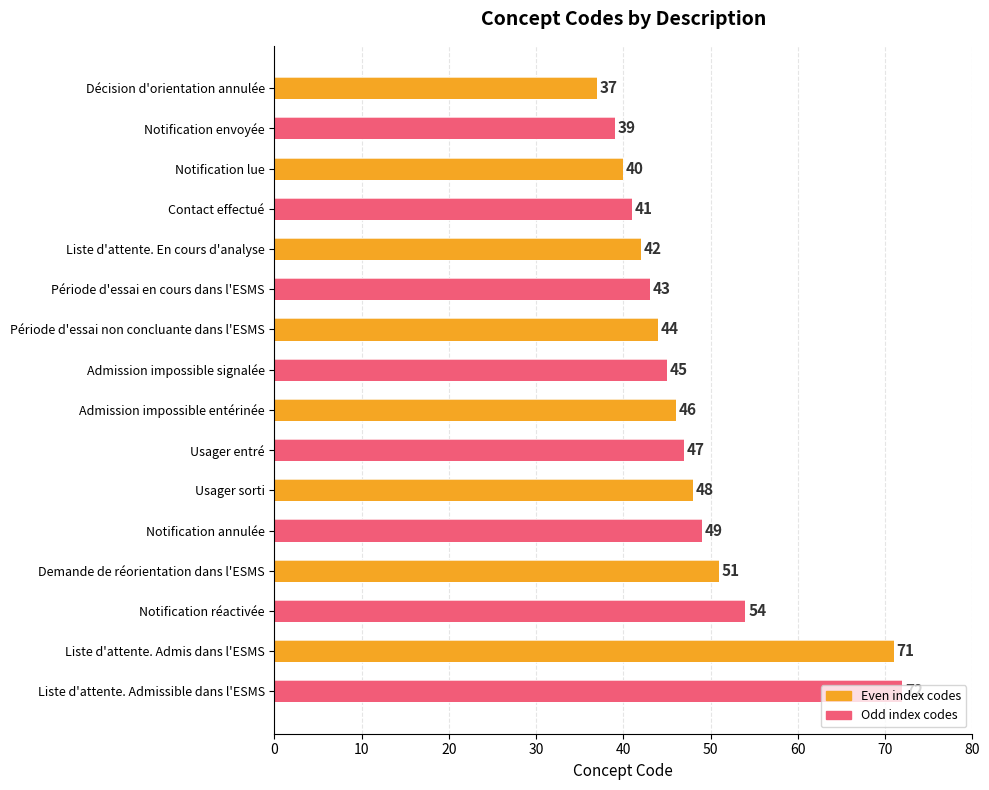

What is the label of the 8th bar from the top?

Admission impossible signalée